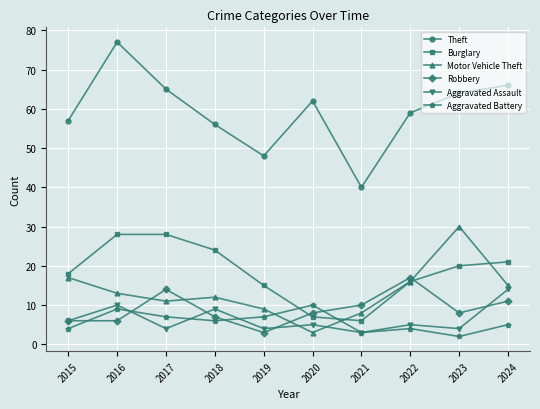

True or false: Burglary has a value of 23 at 2022.

False